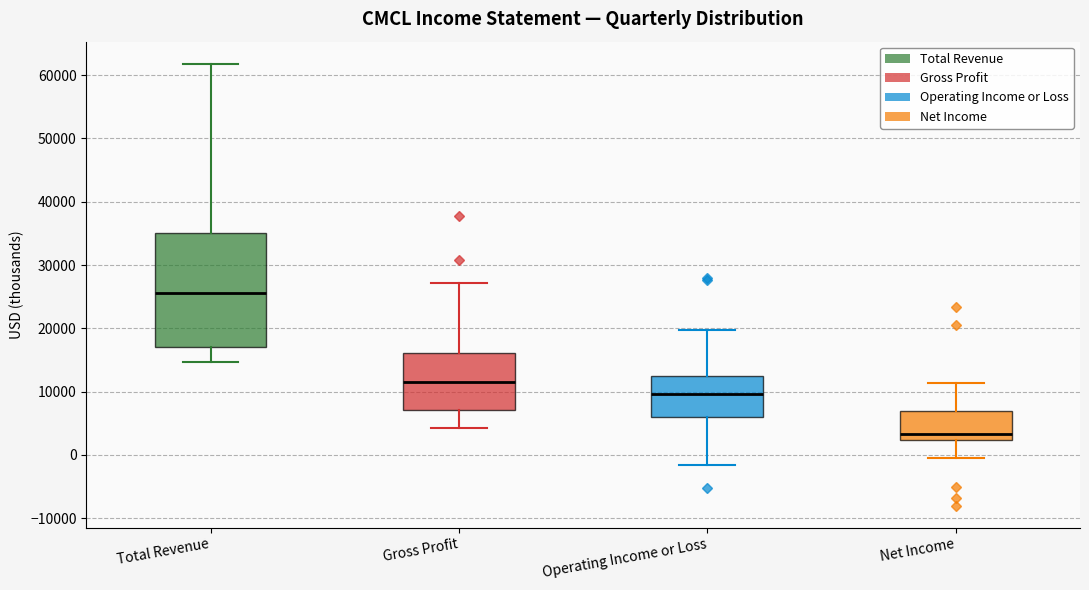

Comparing the boxes themselves (not the whiskers), which one is the tallest?

Total Revenue